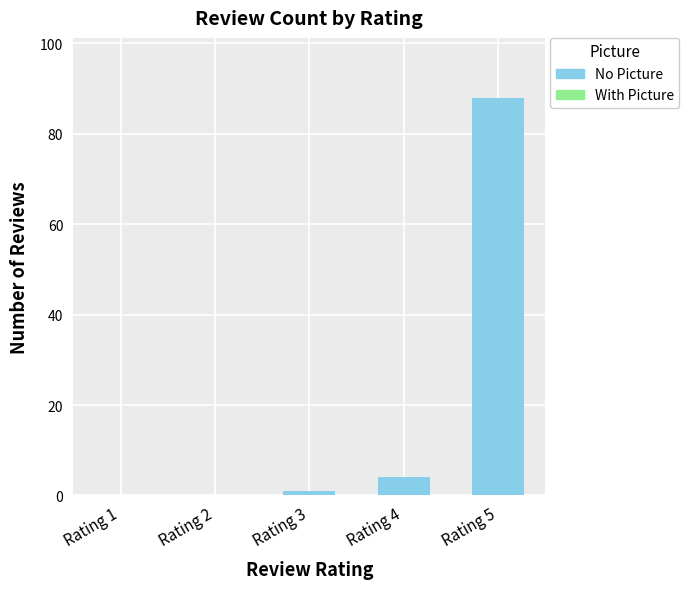

Which has a higher value, Rating 2 or Rating 3?

Rating 3